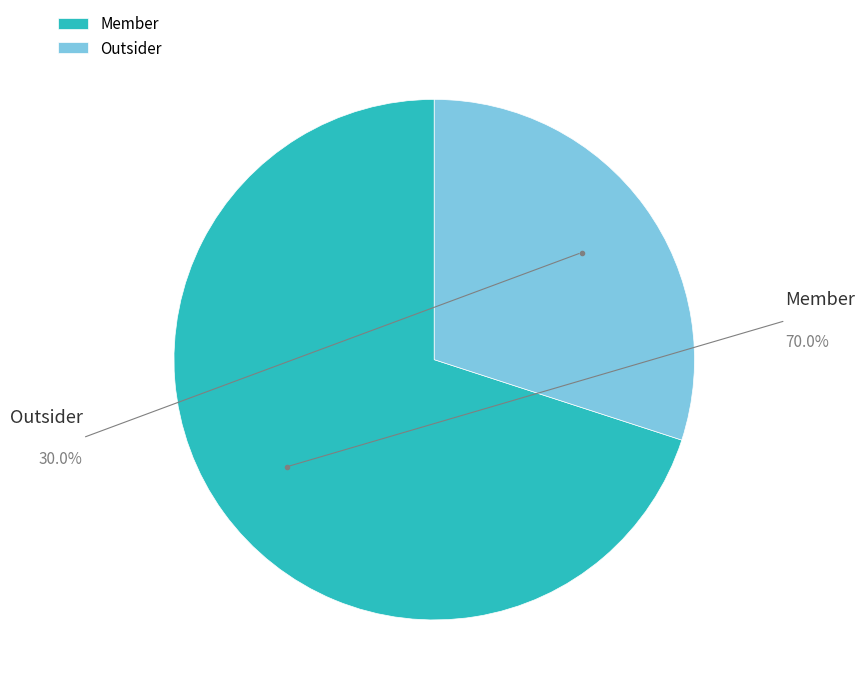

Which slice is the largest?

Member